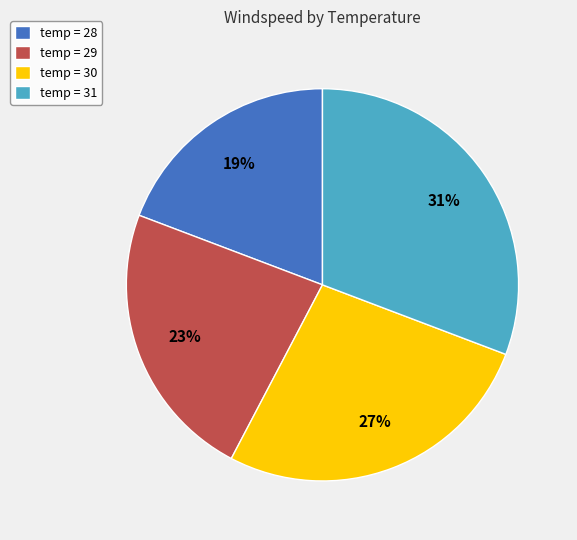

How many slices are in this pie chart?

4